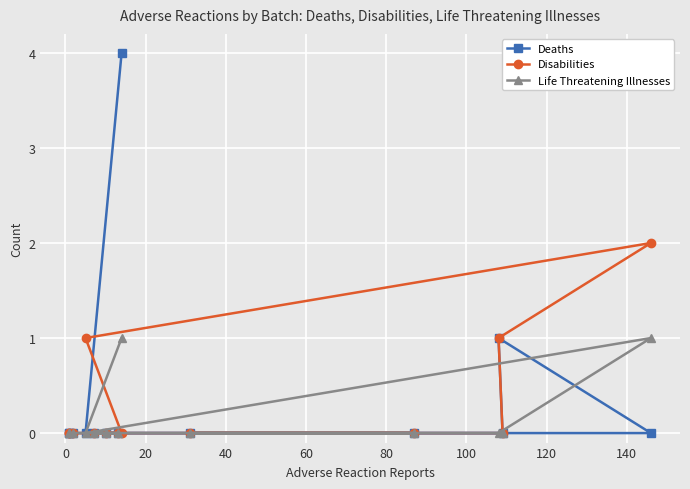

Which series has the largest total across all categories?

Deaths